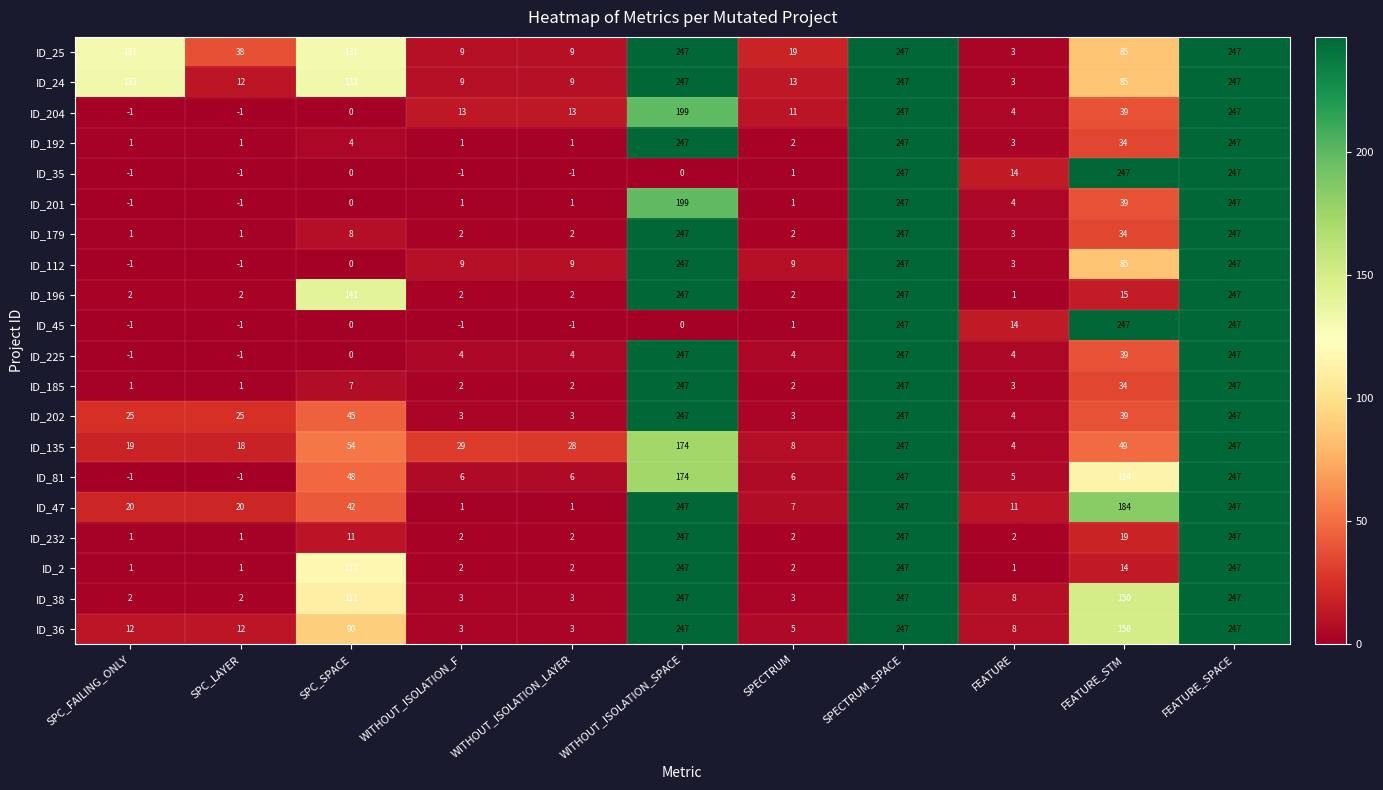

What is the greatest value displayed?

247